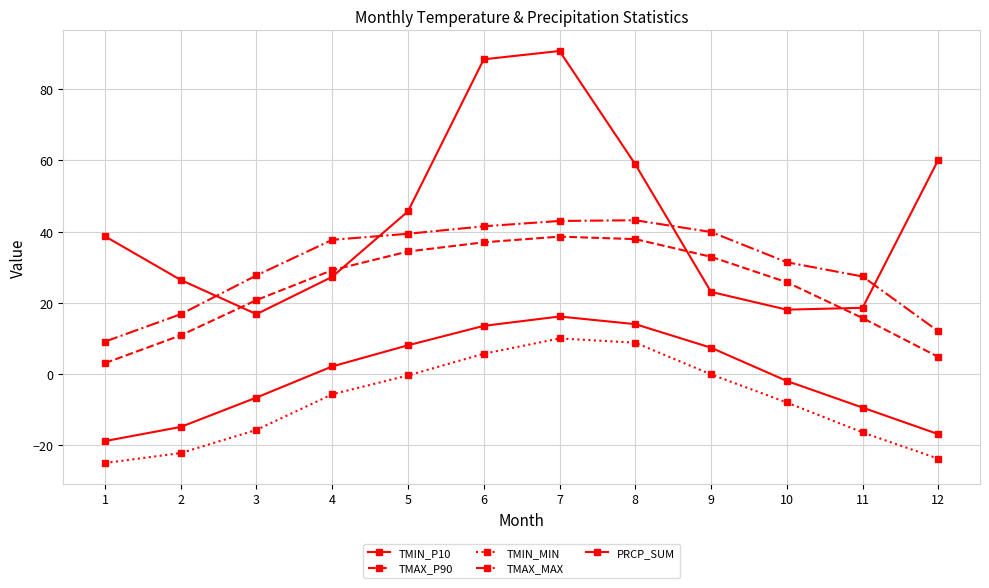

Where is TMIN_P10 nearest to the value -1?

10